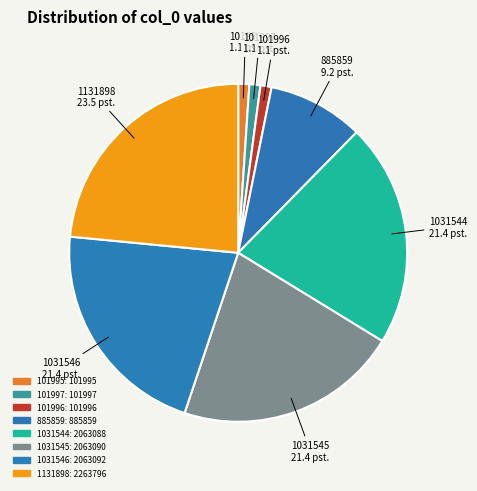

What is the ratio of the value at 885859 to the value at 1031544?

0.4